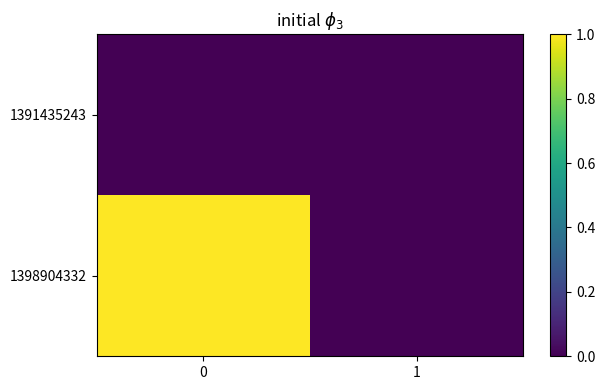

What is the total value across all series at 0?

1